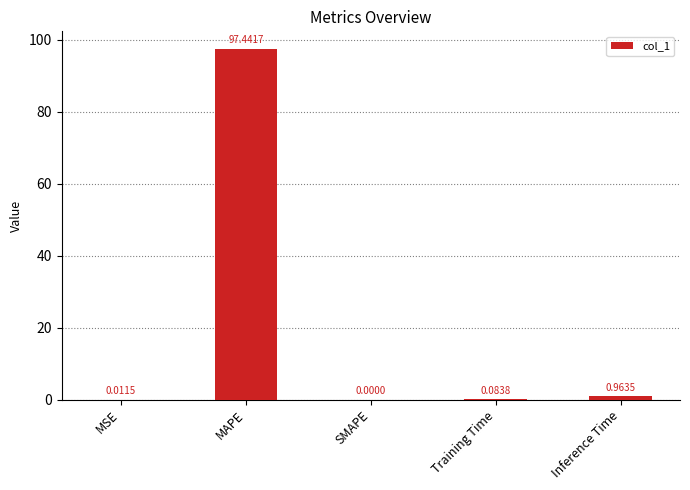

Are the bars horizontal?

No